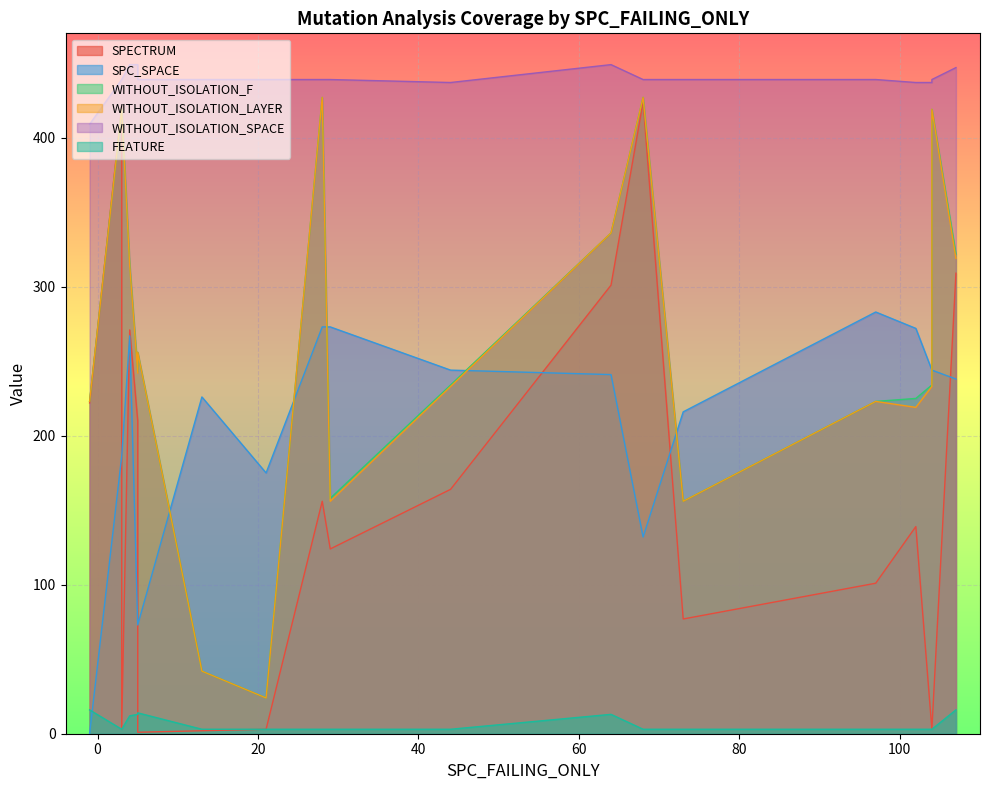

What value does the FEATURE series have at 5?

14